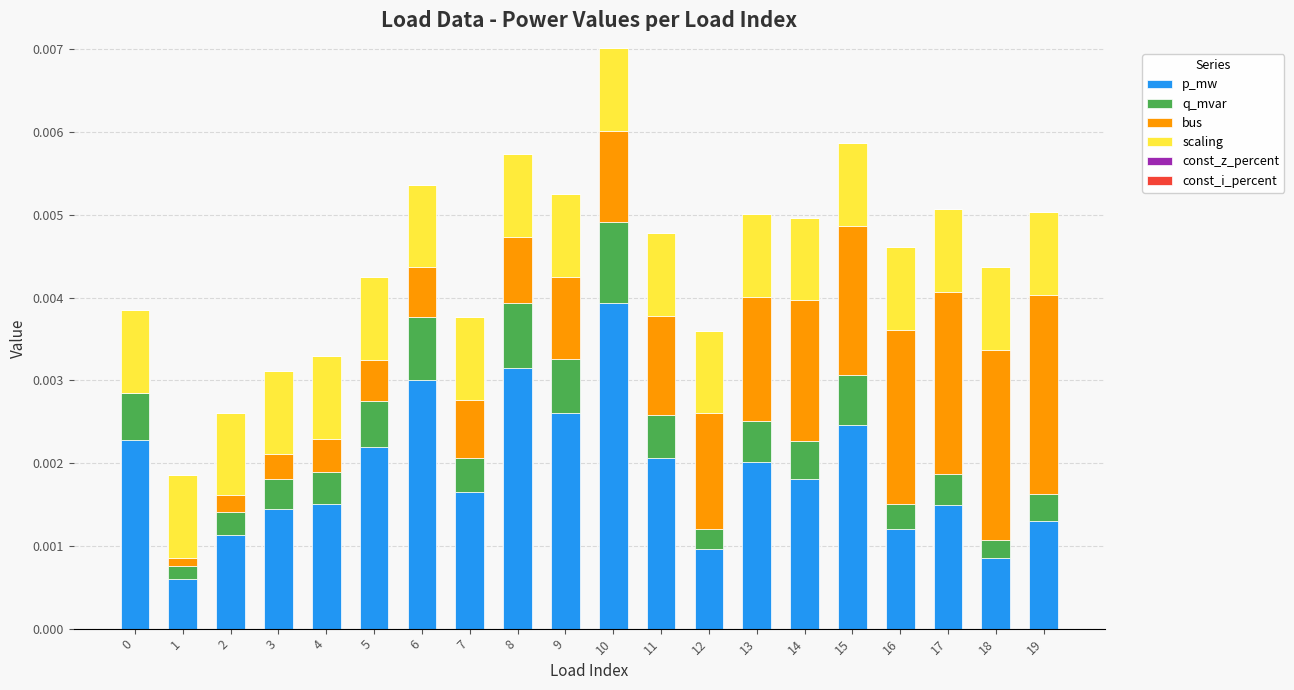

The p_mw series shows 0.0 at 9. True or false?

True